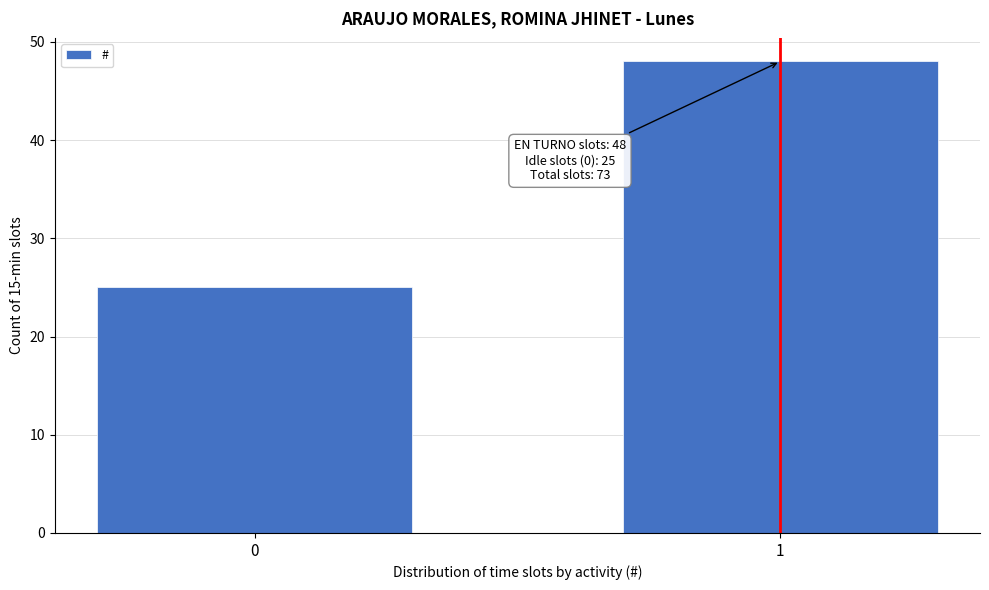

Reading left to right, extract all data points from this chart.

0=25	1=48